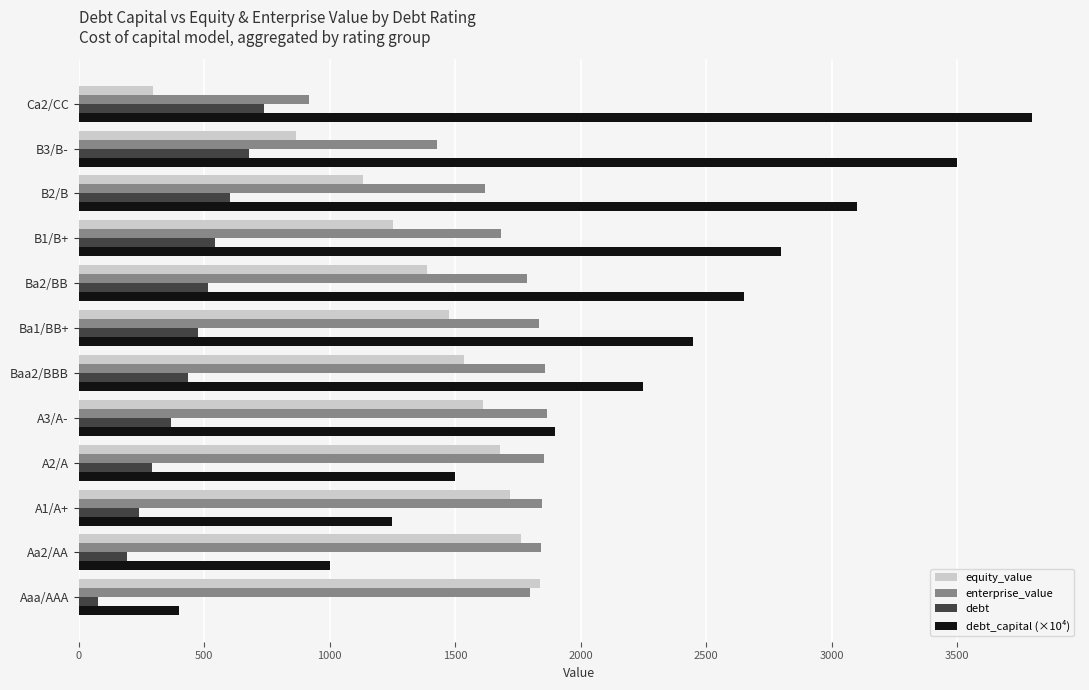

What are all the series names shown in the legend?

equity_value, enterprise_value, debt, debt_capital (×10⁴)